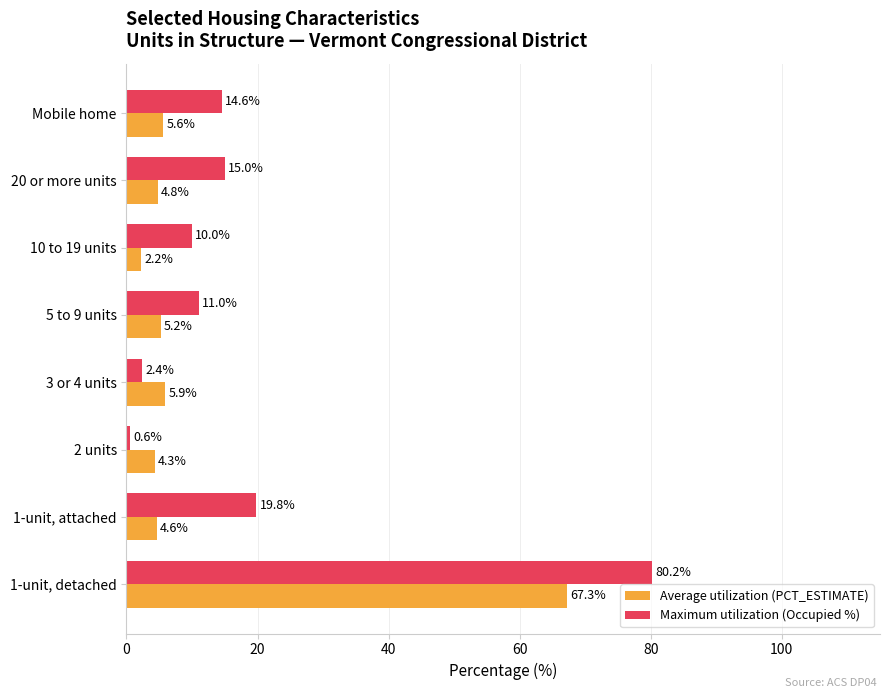

Count the number of data series in this chart.

2